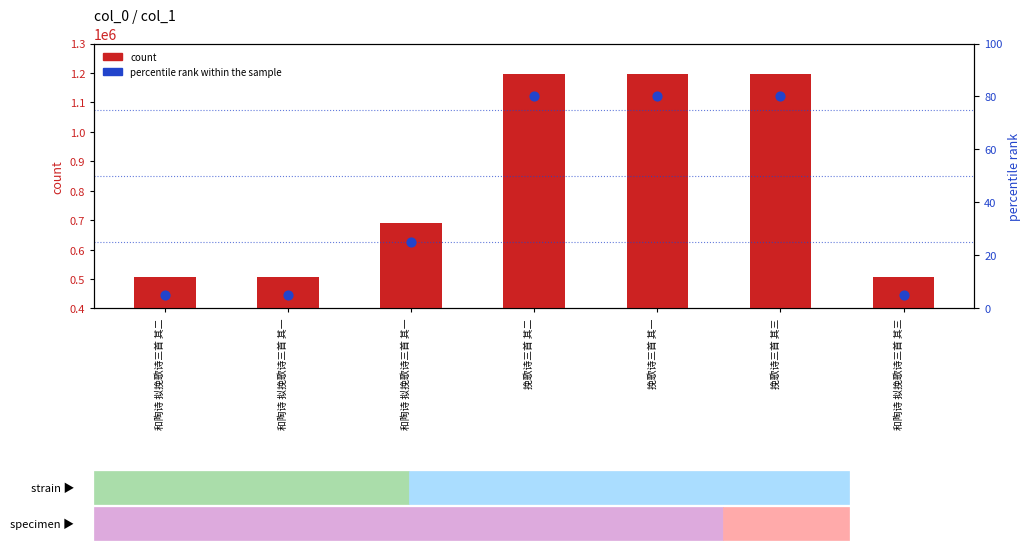

Which series contains the highest Y value?

count